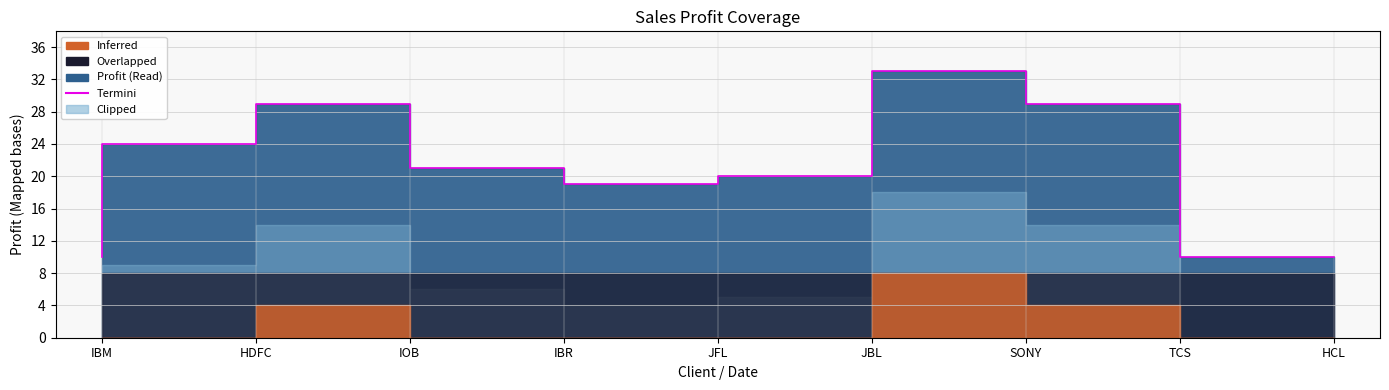

Where is the data nearest to the value 21?

IBR